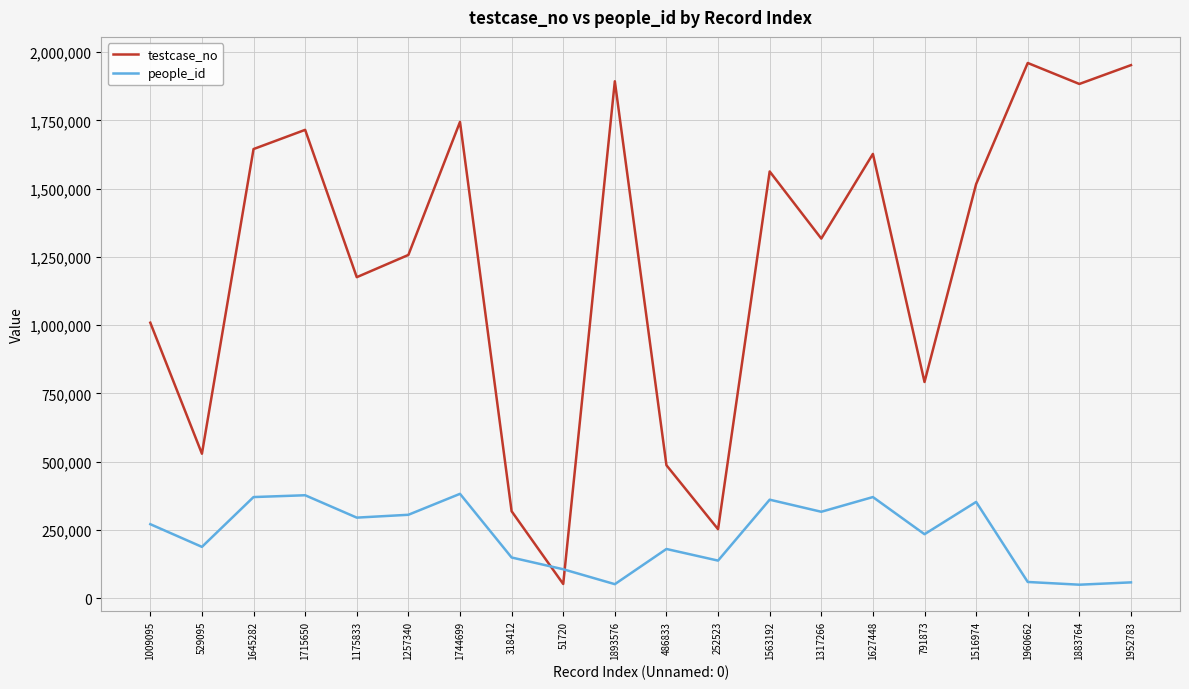

Where is the first local maximum for testcase_no?

1715650